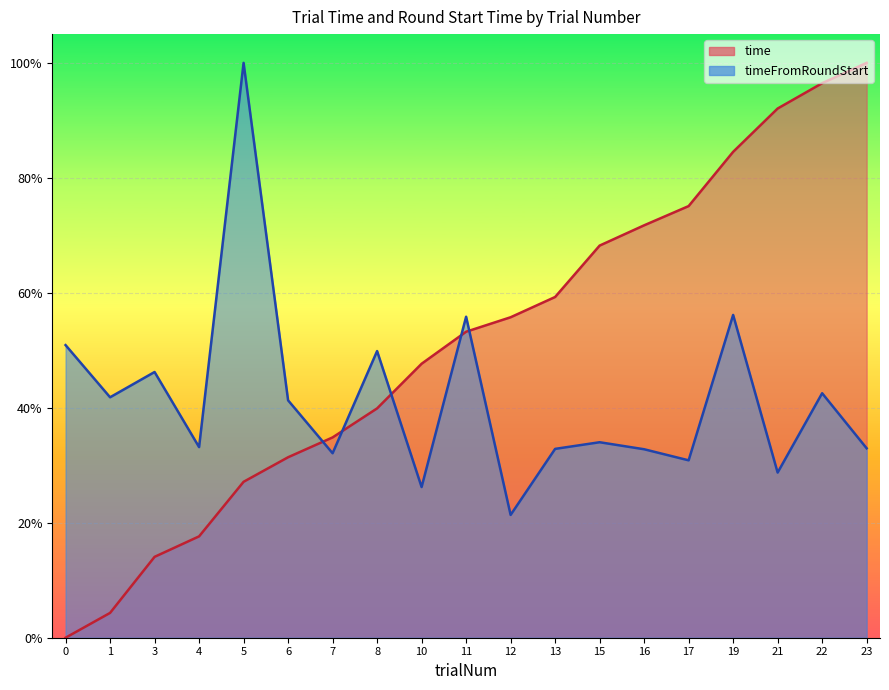

Reading right to left, extract all data points from this chart.

time: 1.0	1.0	0.9	0.8	0.8	0.7	0.7	0.6	0.6	0.5	0.5	0.4	0.3	0.3	0.3	0.2	0.1	0.0	0.0
timeFromRoundStart: 0.3	0.4	0.3	0.6	0.3	0.3	0.3	0.3	0.2	0.6	0.3	0.5	0.3	0.4	1.0	0.3	0.5	0.4	0.5